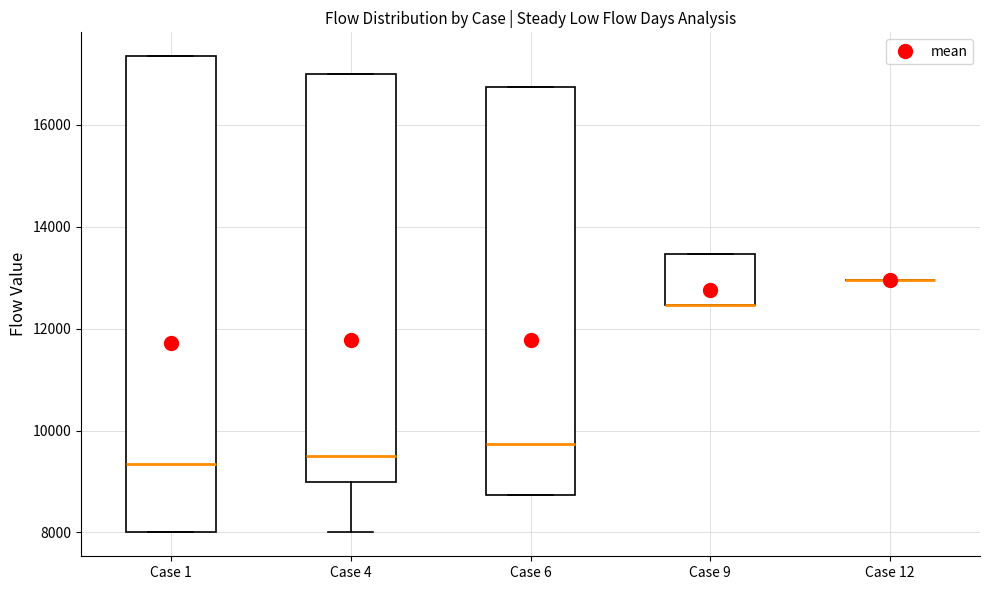

Where is the lower edge of the box for Case 1 on the y-axis? The values are not printed on the chart, so give them approximately, as read against the axis.

8000